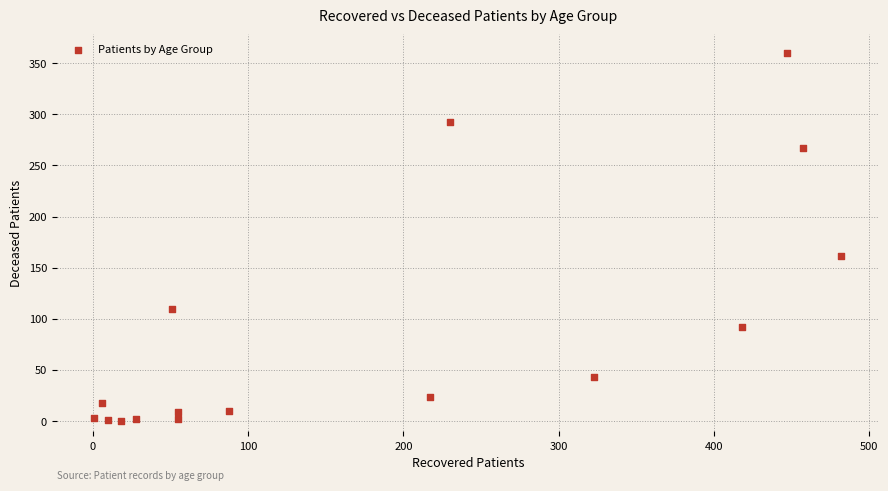

What is the range of Y values (max minus min)?

360